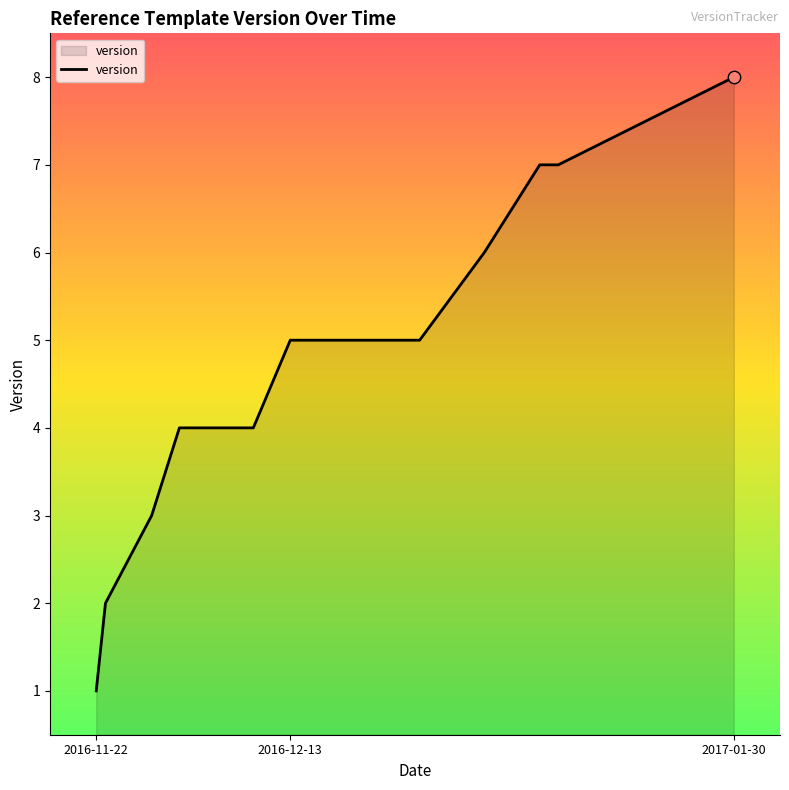

Between 2016-12-13 and 2016-12-13, which is larger?

2016-12-13